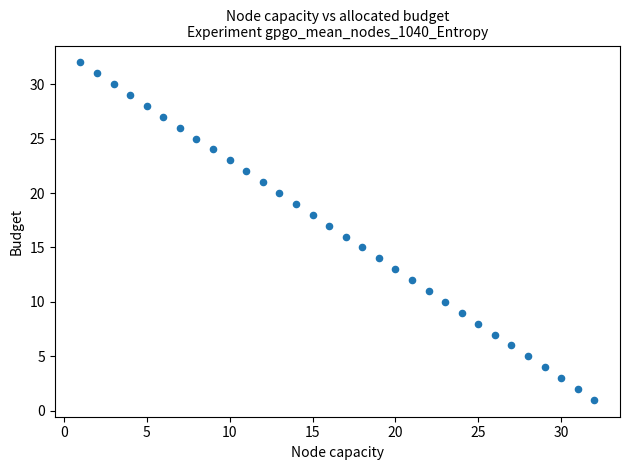

What is the range of X values (max minus min)?

31